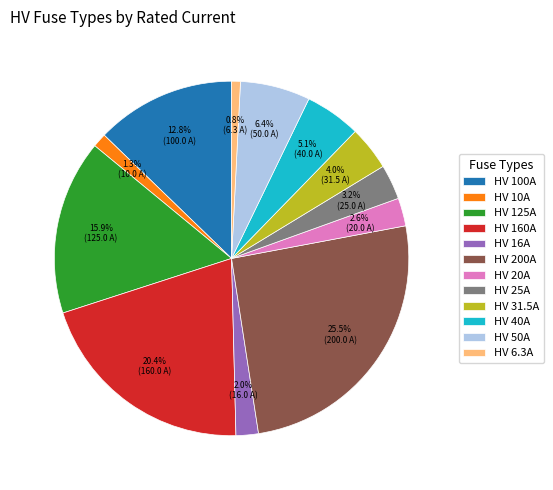

Count the number of slices in the pie.

12